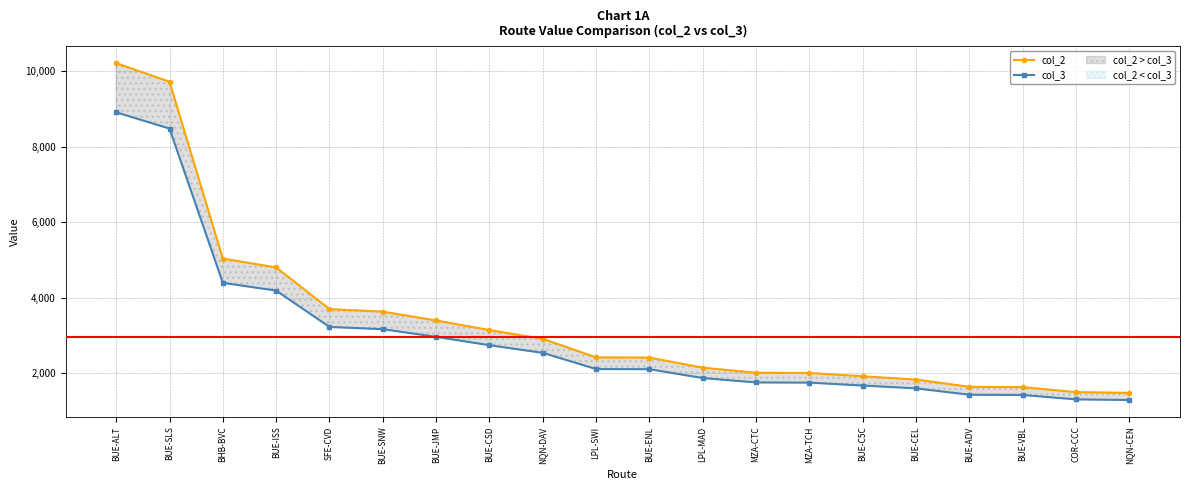

Reading right to left, what are all the values shown in this chart?

col_2: 1481.6	1500.4	1633.4	1641.1	1834.1	1920.5	2008.6	2014.4	2148.0	2415.7	2421.1	2912.3	3144.7	3397.9	3631.7	3699.1	4802.5	5037.5	9719.9	10212.6
col_3: 1292.6	1309.0	1425.0	1431.8	1600.1	1675.5	1752.4	1757.4	1874.0	2107.6	2112.3	2540.8	2743.6	2964.5	3168.4	3227.2	4189.9	4394.9	8480.0	8909.9